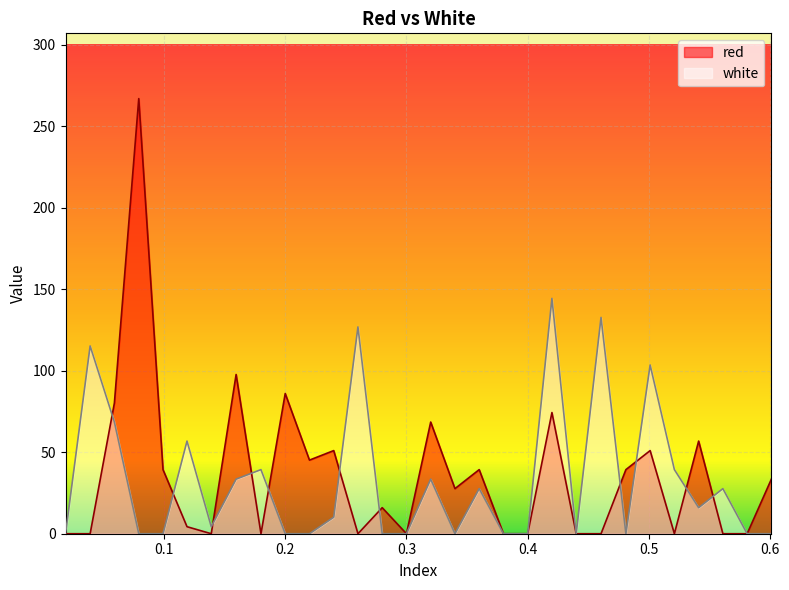

What is the sum of all white values?

979.4